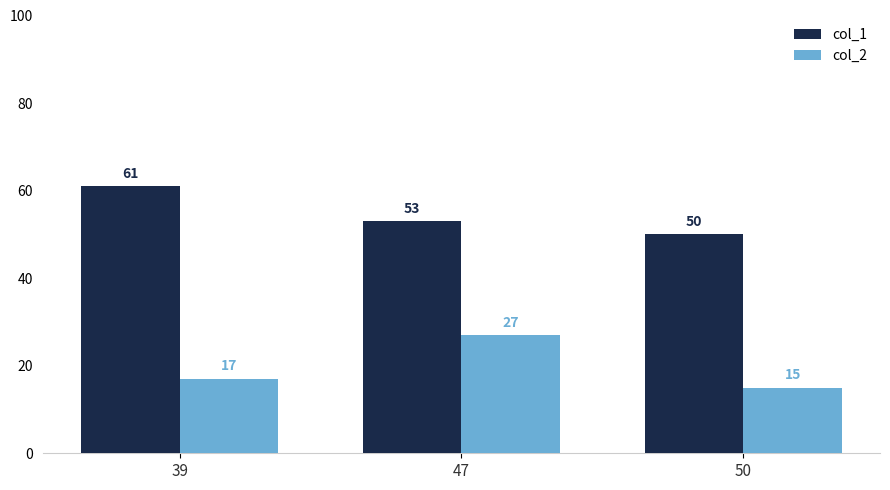

What is the sum of the col_1 values at 39 and 47?

114